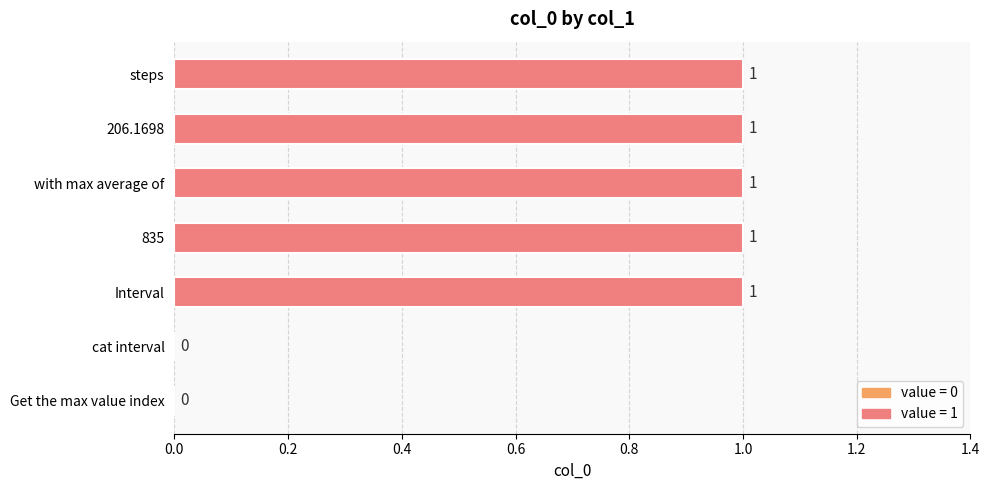

Reading bottom to top, transcribe all the data shown in this chart.

Get the max value index=0	cat interval=0	Interval=1	835=1	with max average of=1	206.1698=1	steps=1